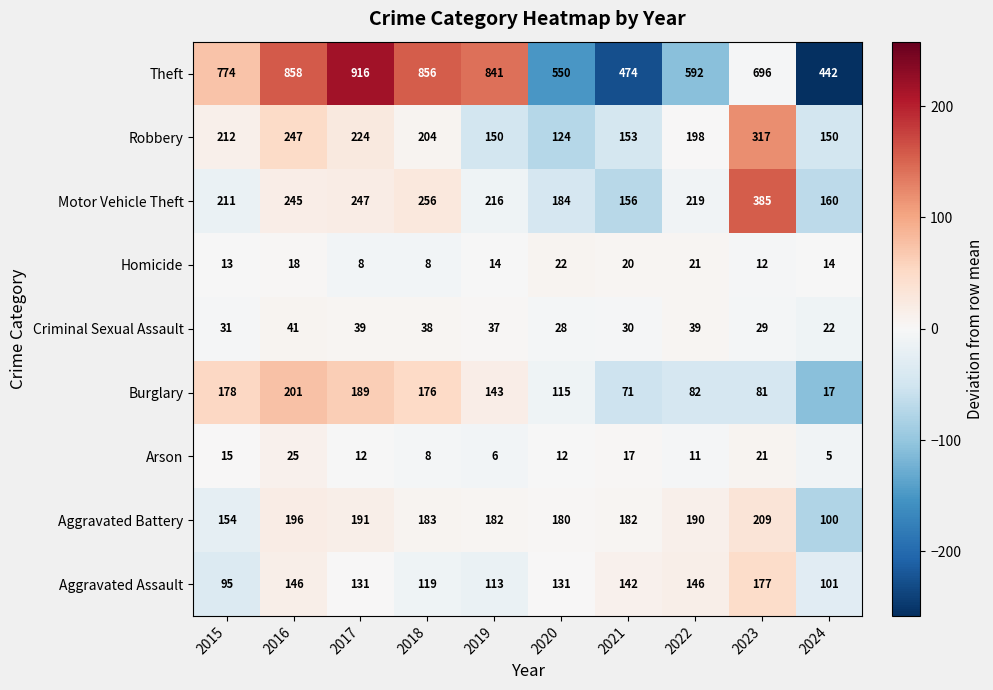

How many series are shown in this chart?

9